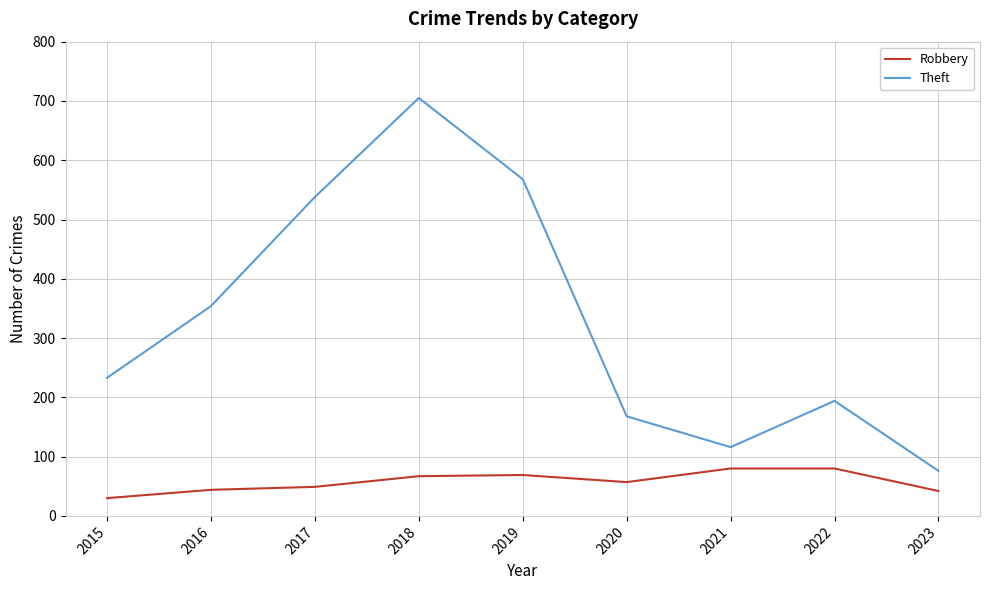

Which series has the widest spread of values?

Theft